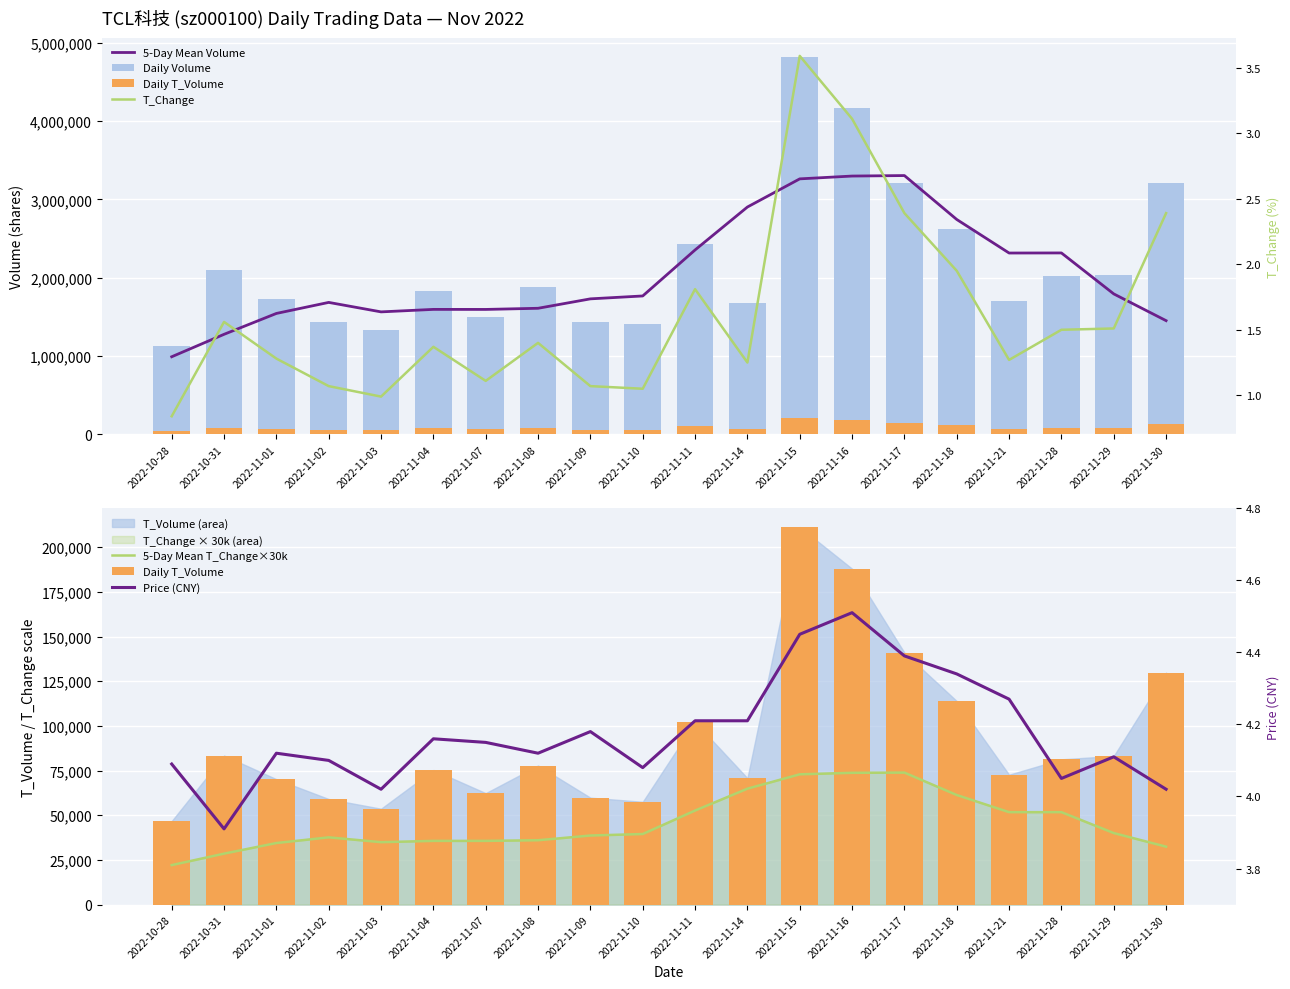

Is the value of 5-Day Mean Volume at 2022-10-31 greater than the value of T_Change at 2022-11-21?

Yes